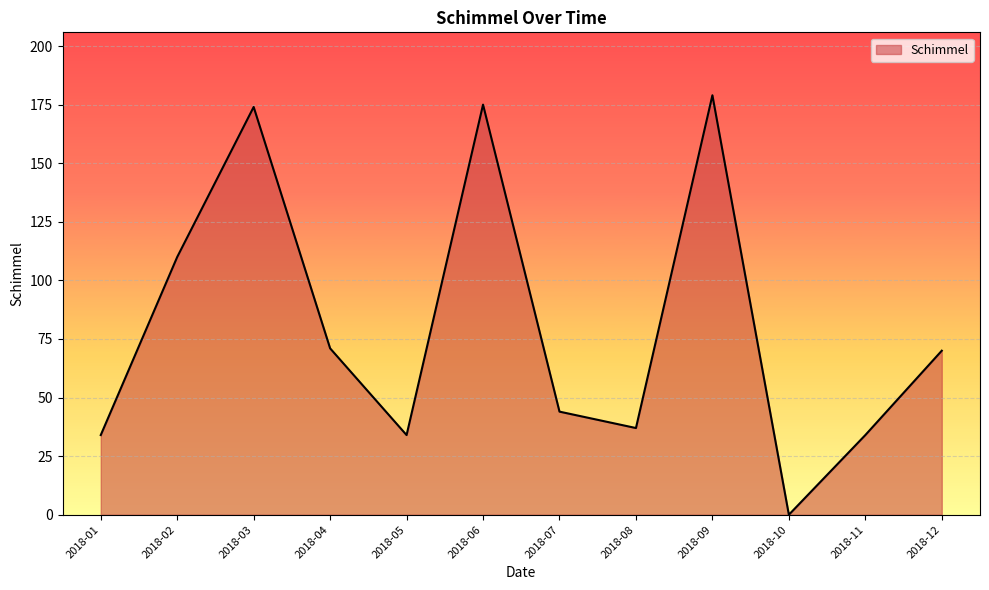

What is the difference between the maximum and minimum values?

179